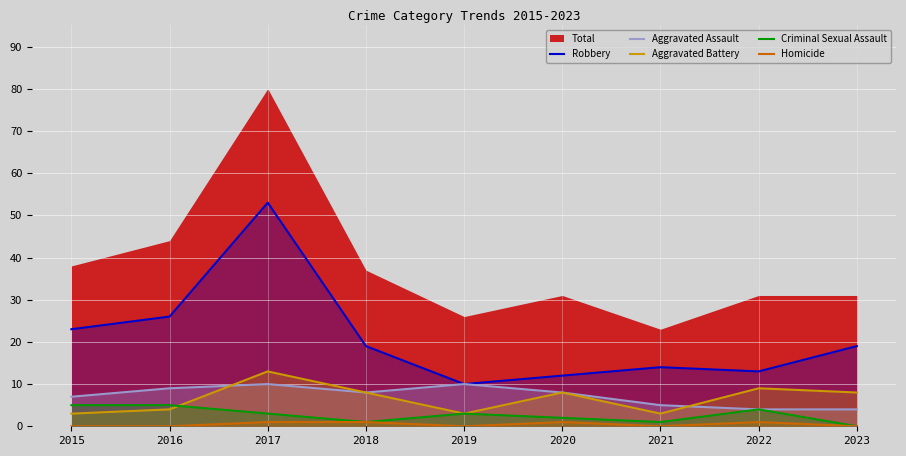

What is the maximum value for Criminal Sexual Assault?

5